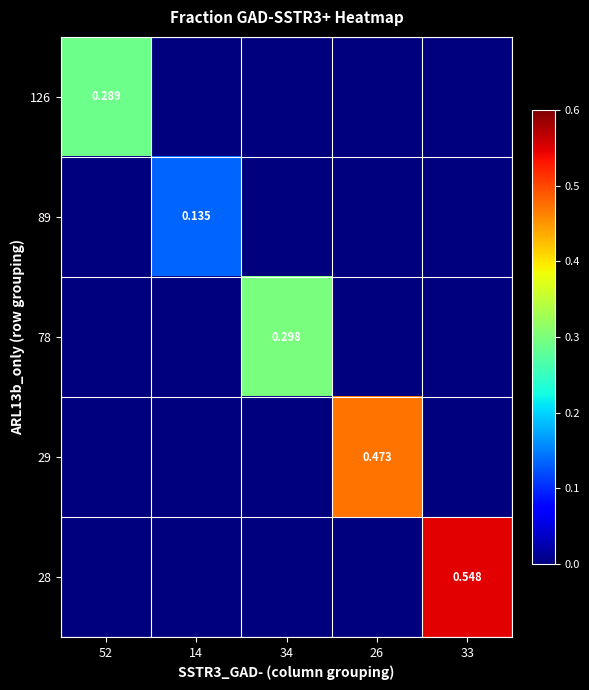

How many data points in 126 are above 0?

1